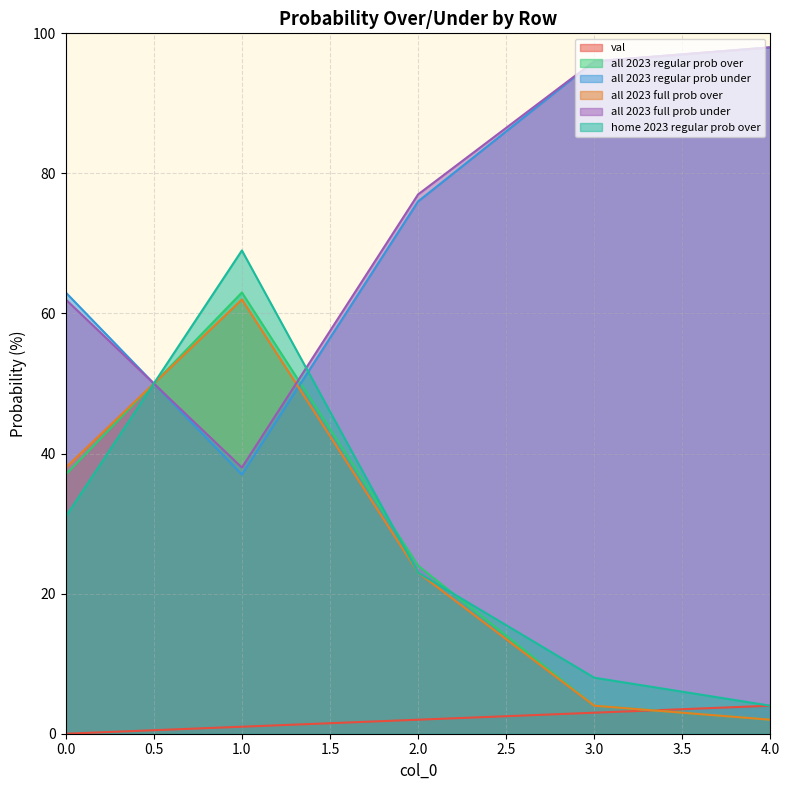

How many lines are shown in the chart?

6